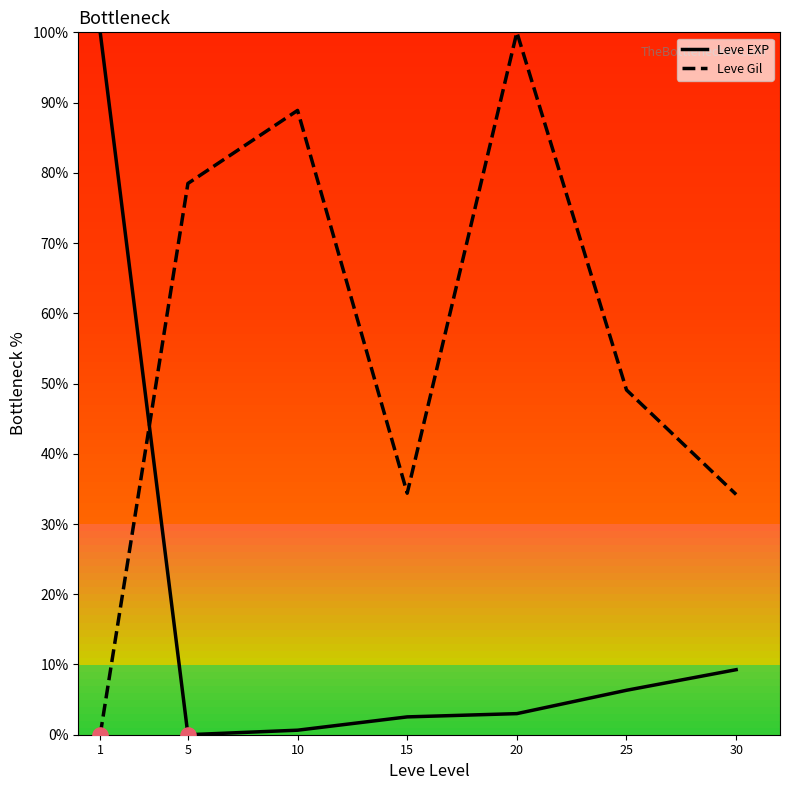

What is the spread (max minus min) of values at 30?

24.9